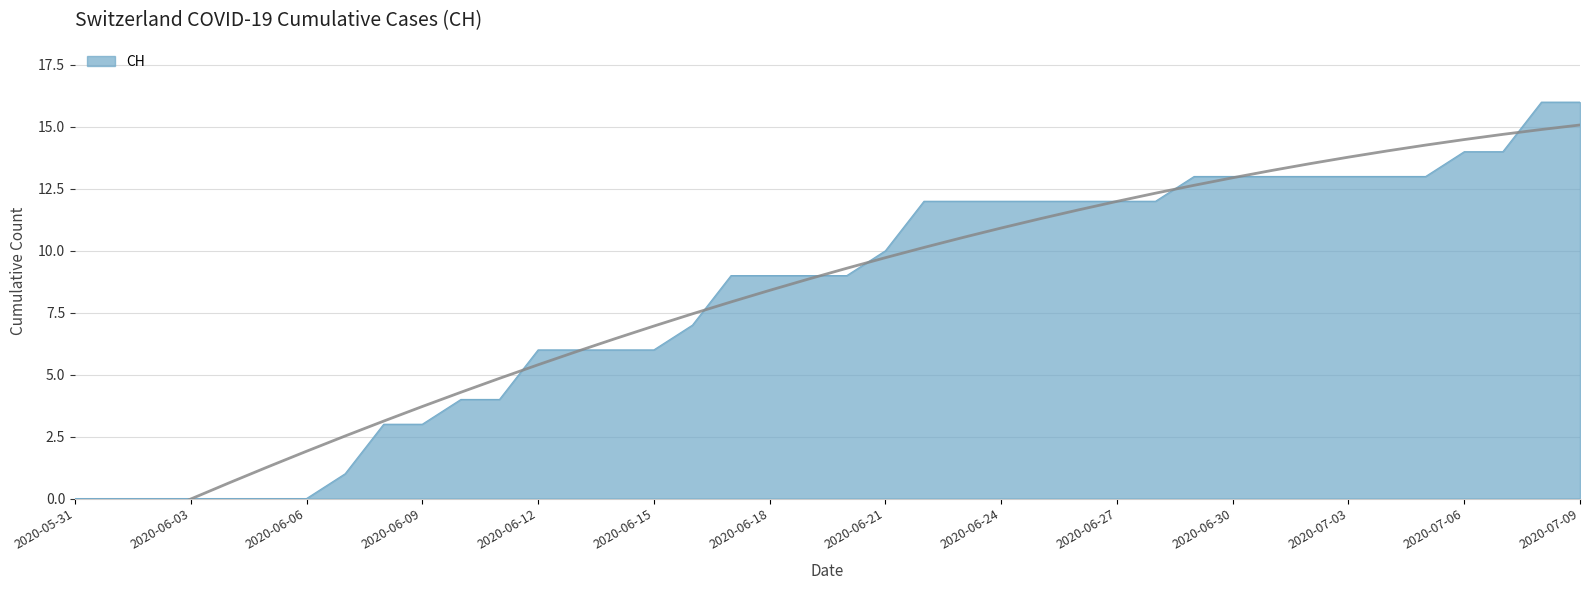

List the labels in order of value, largest first.

2020-07-08, 2020-07-09, 2020-07-06, 2020-07-07, 2020-06-29, 2020-06-30, 2020-07-01, 2020-07-02, 2020-07-03, 2020-07-04, 2020-07-05, 2020-06-22, 2020-06-23, 2020-06-24, 2020-06-25, 2020-06-26, 2020-06-27, 2020-06-28, 2020-06-21, 2020-06-17, 2020-06-18, 2020-06-19, 2020-06-20, 2020-06-16, 2020-06-12, 2020-06-13, 2020-06-14, 2020-06-15, 2020-06-10, 2020-06-11, 2020-06-08, 2020-06-09, 2020-06-07, 2020-05-31, 2020-06-01, 2020-06-02, 2020-06-03, 2020-06-04, 2020-06-05, 2020-06-06